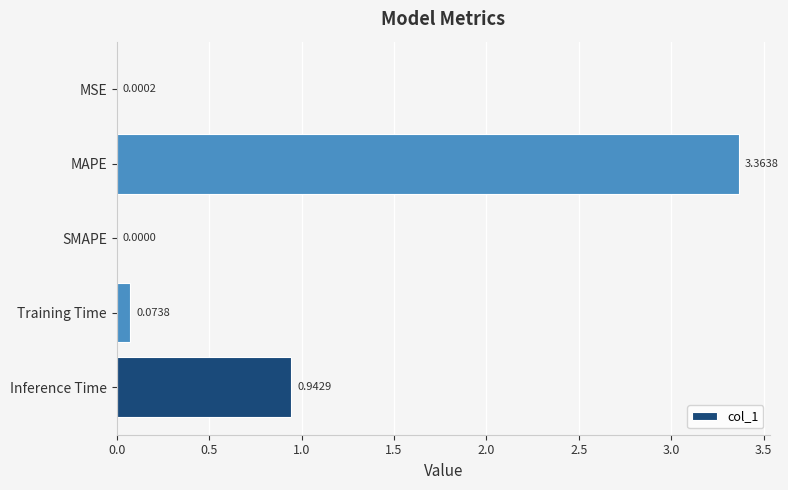

Where is the data nearest to the value 1?

Inference Time